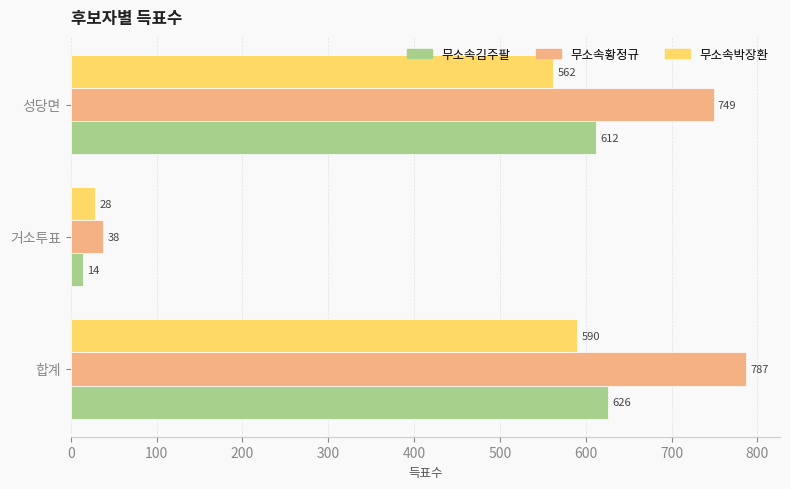

The 무소속김주팔 series shows 386 at 성당면. True or false?

False